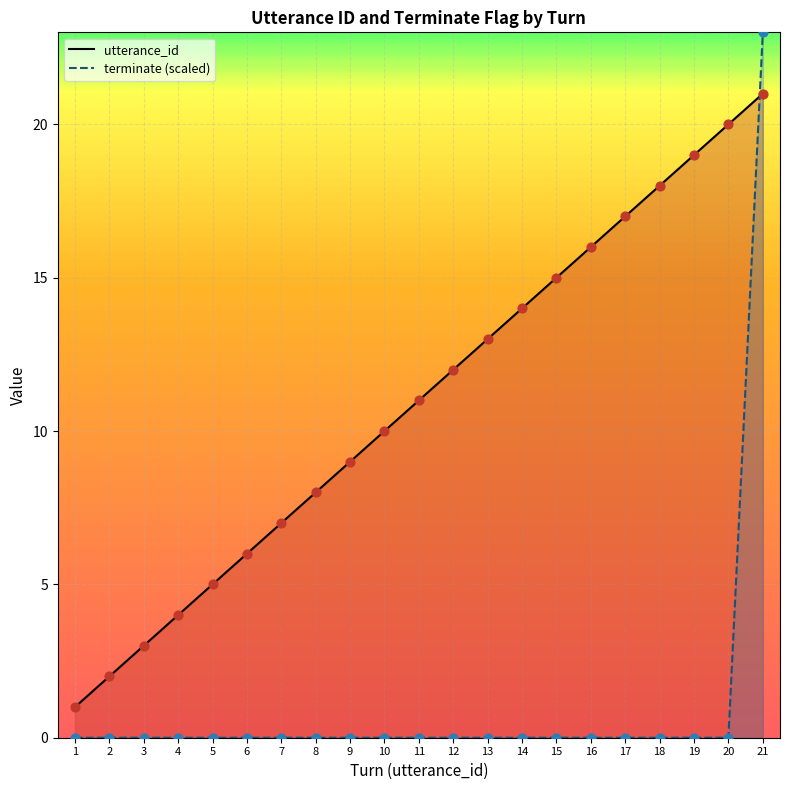

Which series contains the highest Y value?

terminate (scaled)